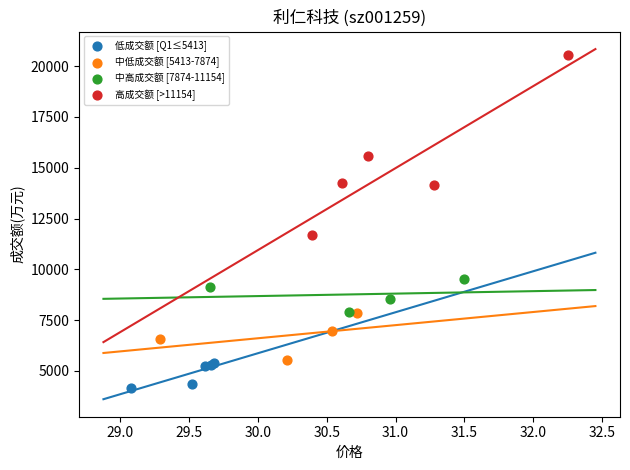

Which series reaches the maximum Y coordinate?

高成交额 [>11154]